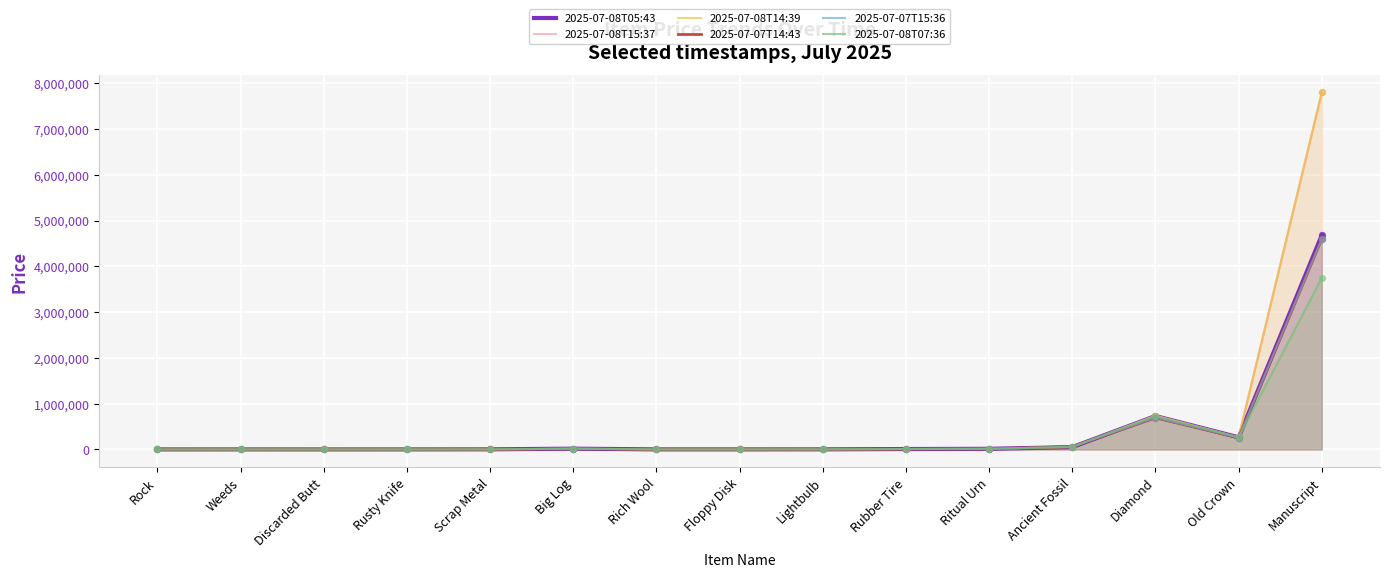

The value of 2025-07-08T15:37 at Old Crown is 265000. True or false?

True